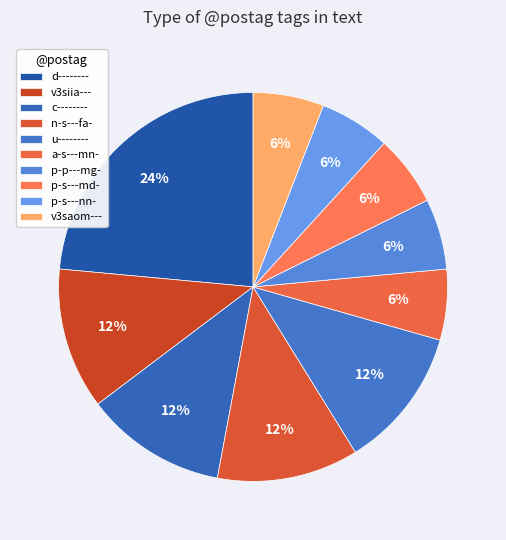

To the nearest percent, what is the combined percentage of v3siia--- and u--------?

24%